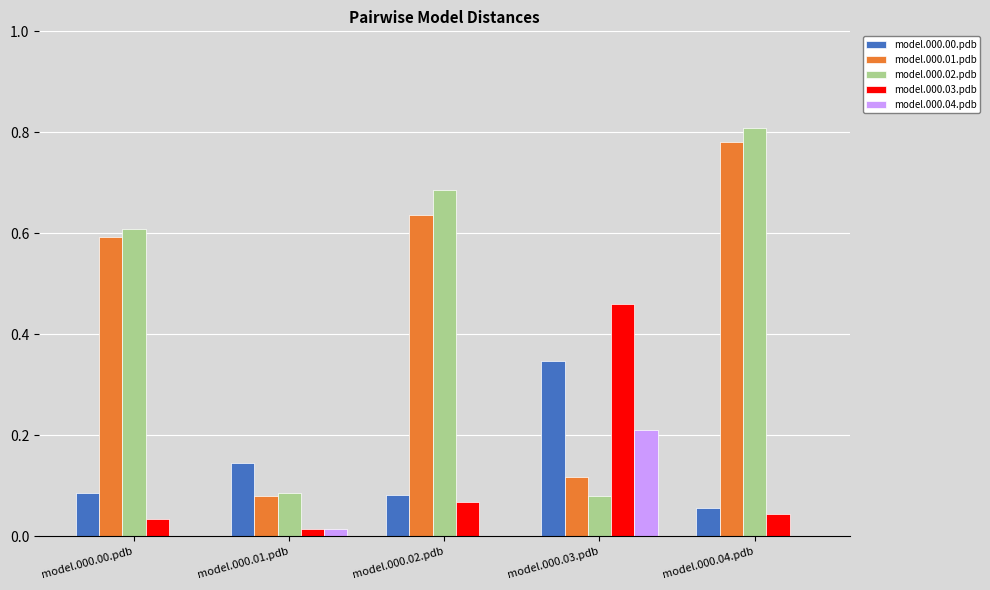

What are all the series names shown in the legend?

model.000.00.pdb, model.000.01.pdb, model.000.02.pdb, model.000.03.pdb, model.000.04.pdb